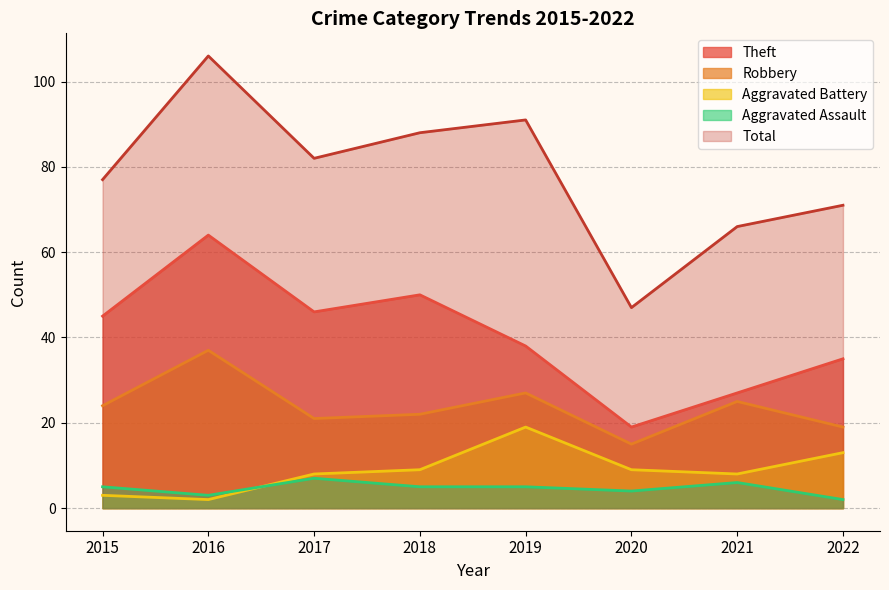

What are all the series names shown in the legend?

Theft, Robbery, Aggravated Battery, Aggravated Assault, Total